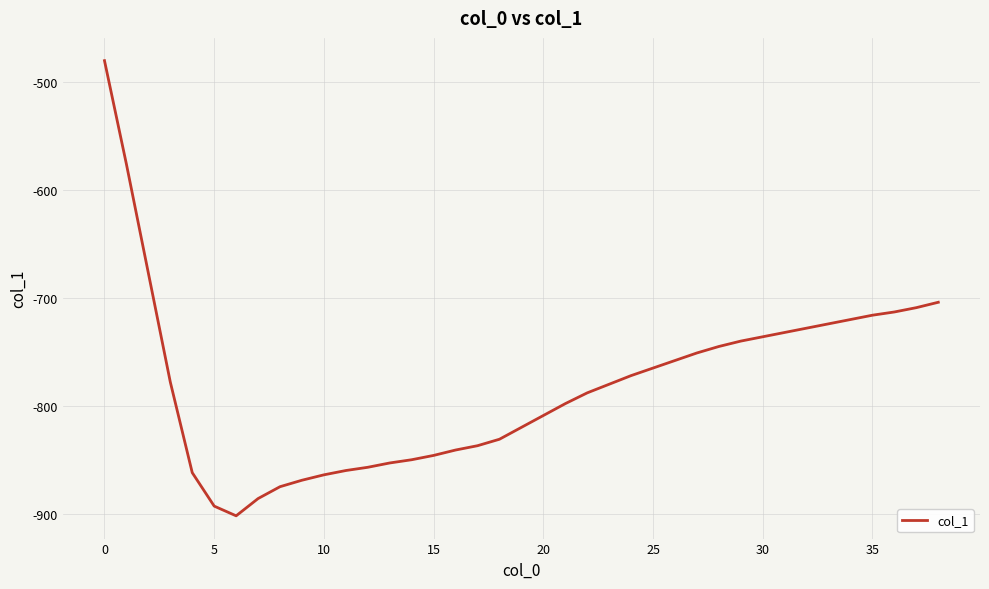

What is the minimum value shown in the chart?

-902